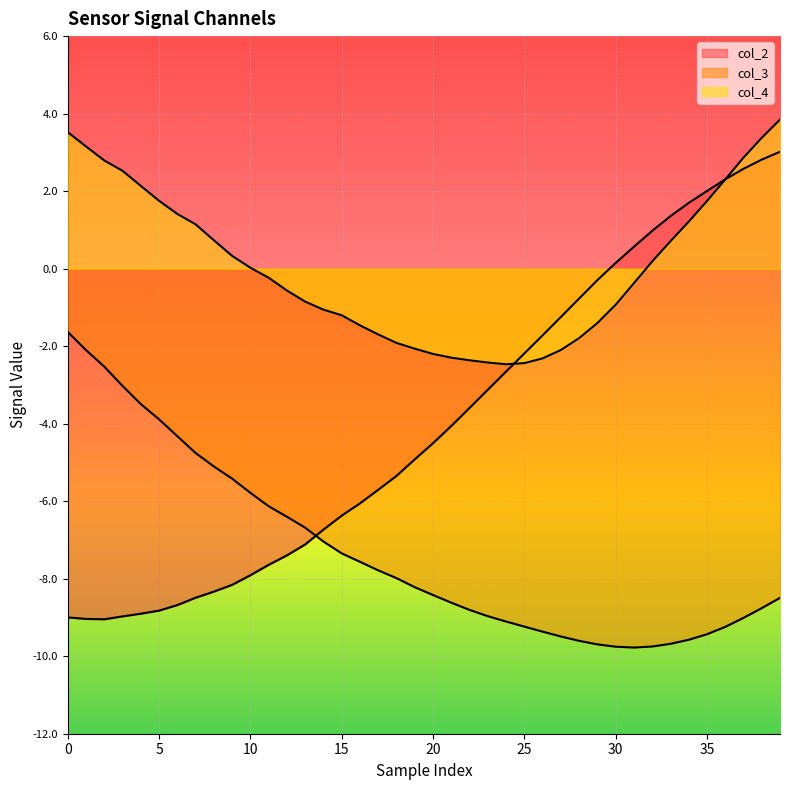

What is the difference between the col_2 values at 34 and 19?

6.6